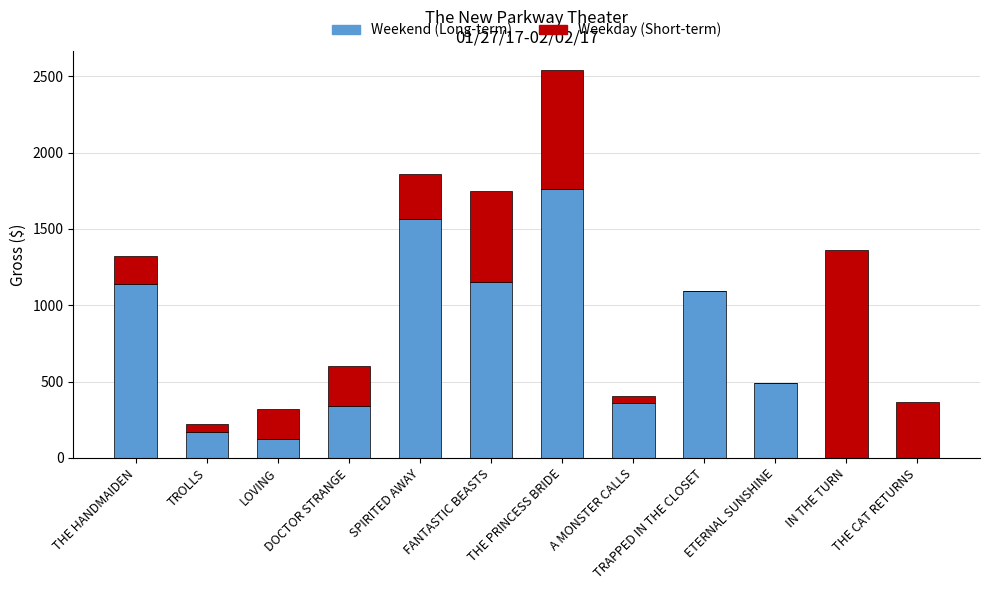

What is the sum of all Weekend (Long-term) values?

8207